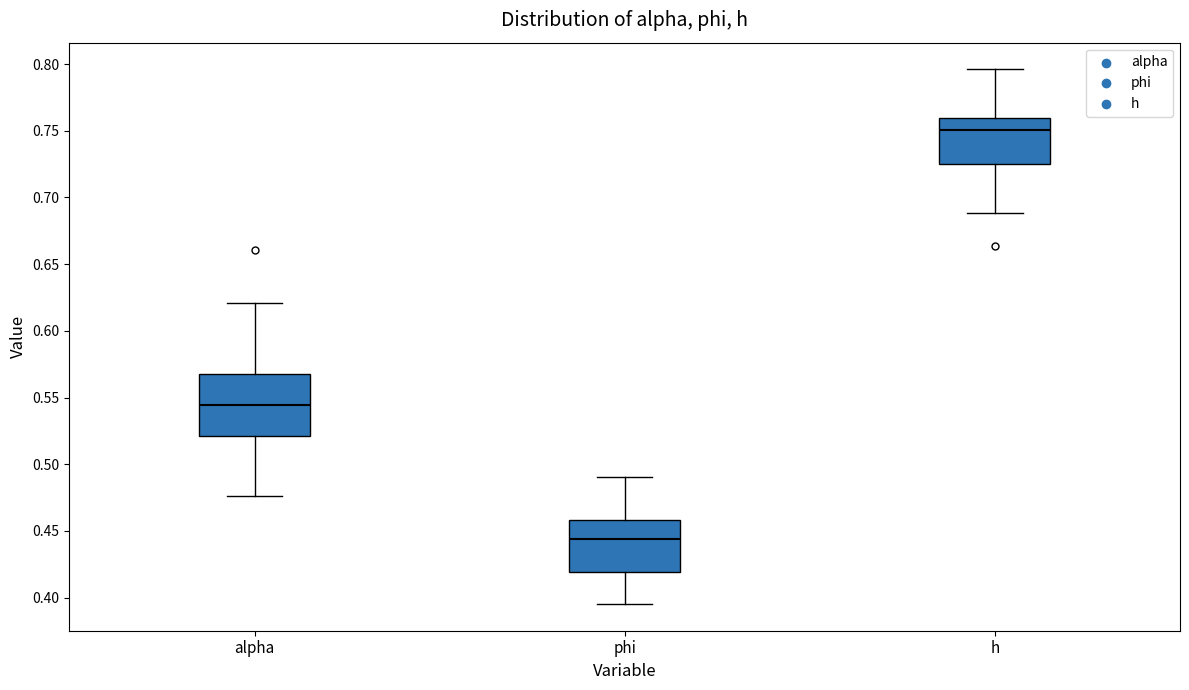

Comparing the boxes themselves (not the whiskers), which one is the tallest?

alpha